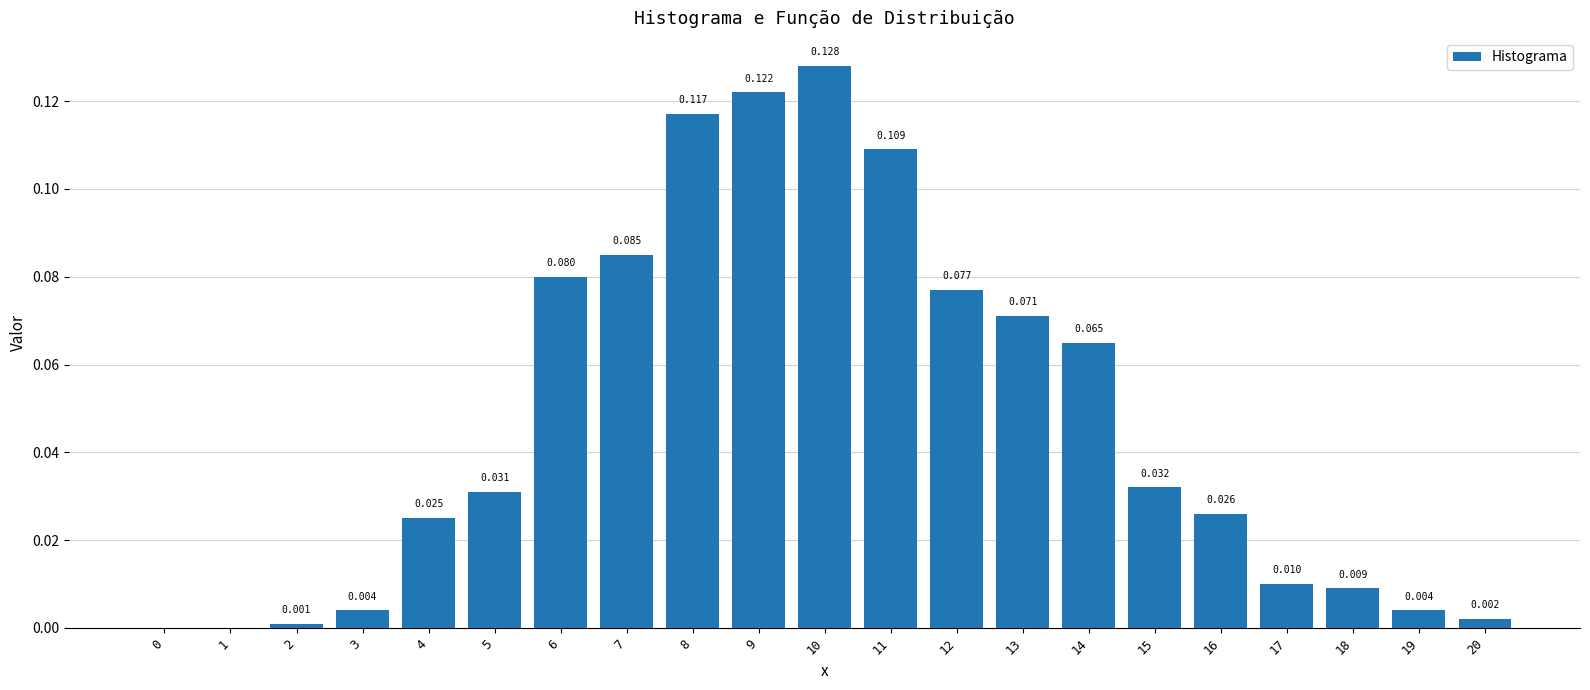

Are the bars horizontal?

No